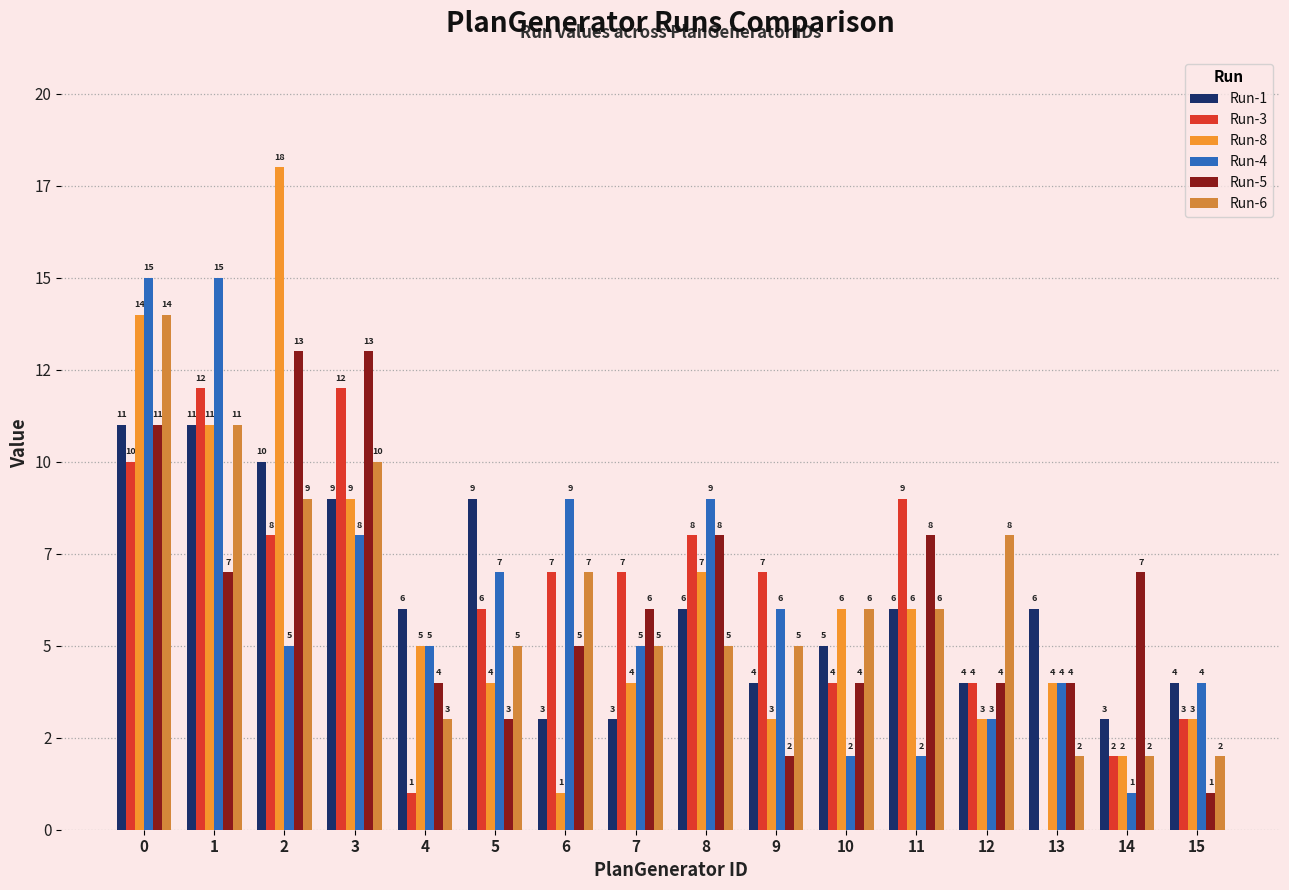

Are the bars grouped side by side (vs. stacked)?

Yes